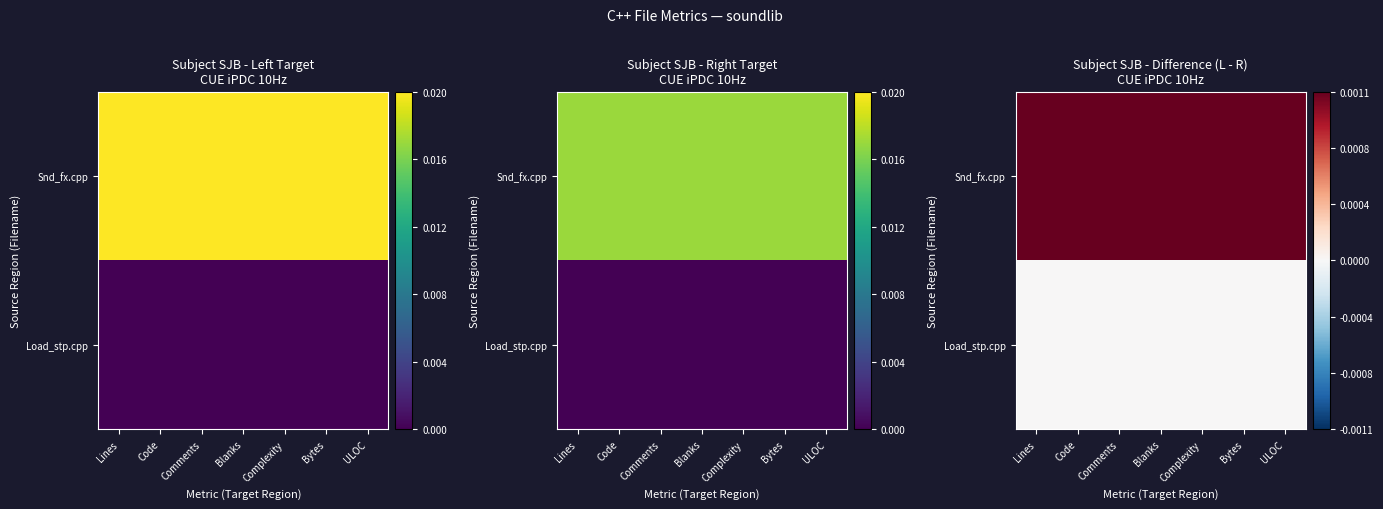

Which has a higher value, Comments or Bytes?

Comments